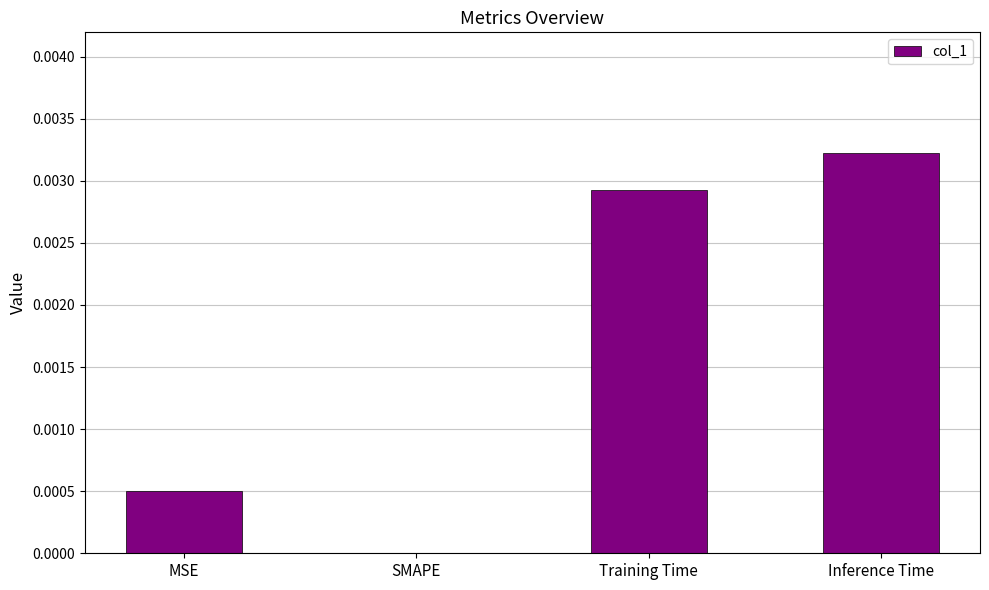

Is it true that the value at Inference Time is 0.0?

True